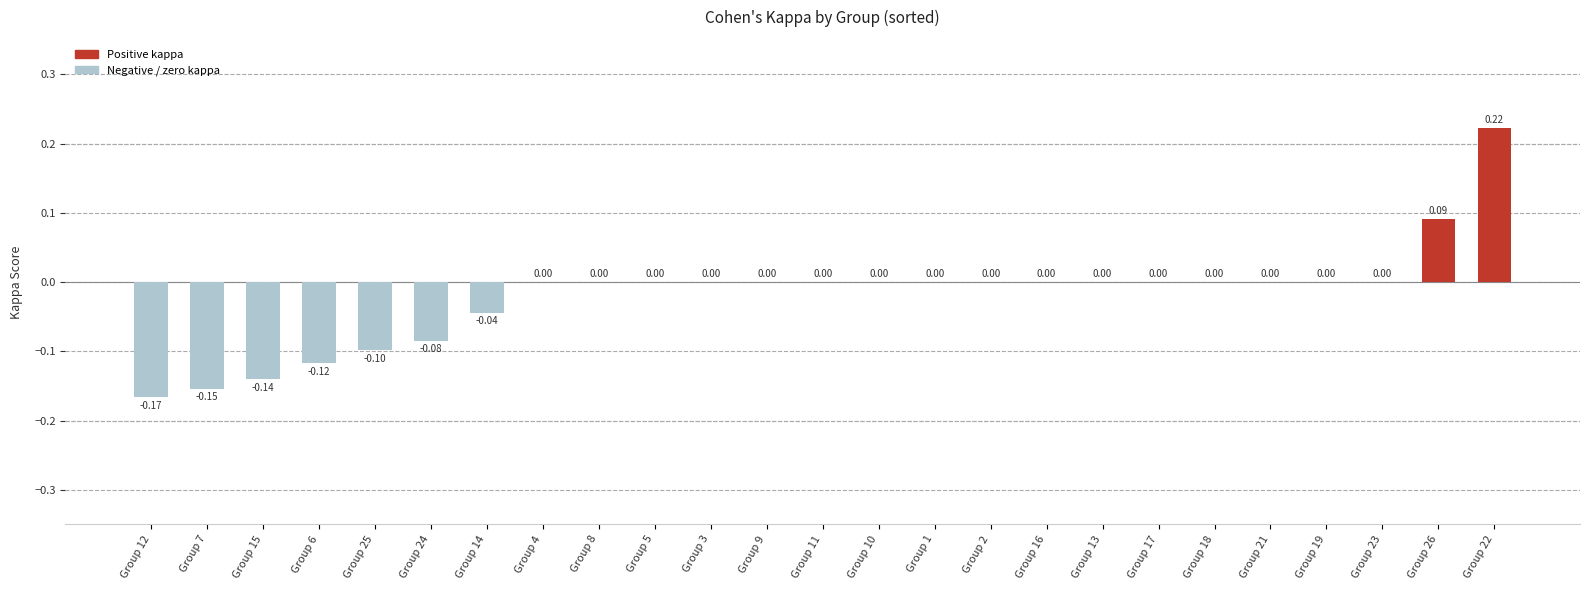

What is the sum of all values?

-0.5